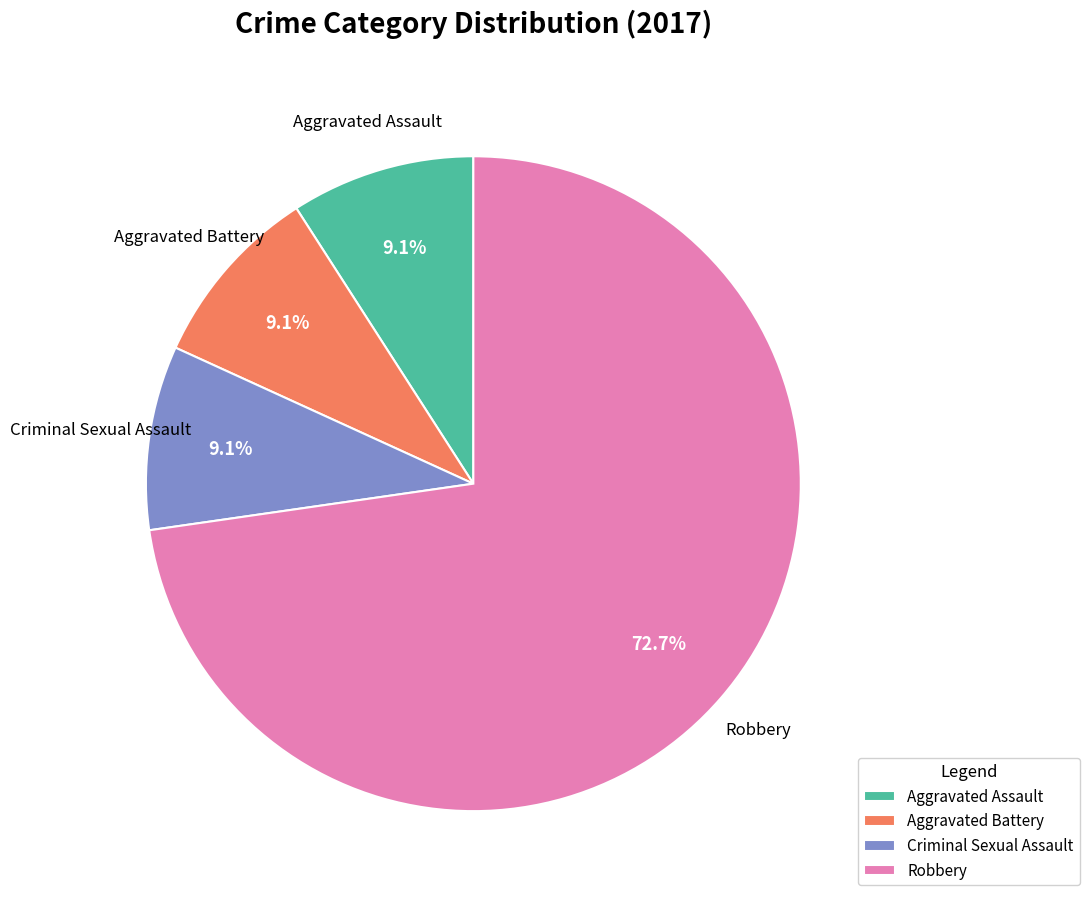

To the nearest percent, what percentage of the pie is Robbery?

73%